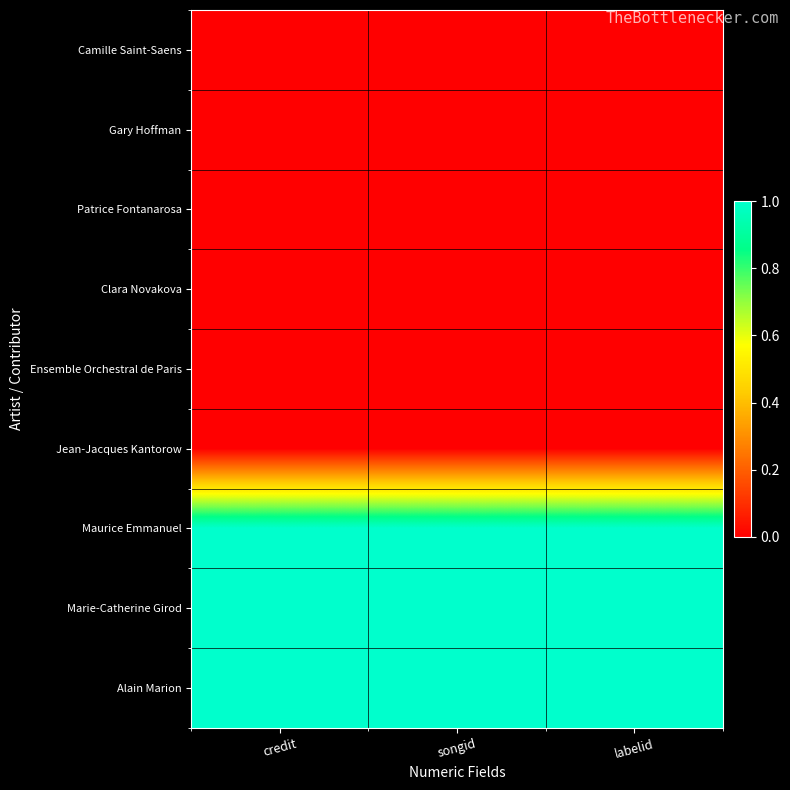

What is the maximum value shown in the chart?

1